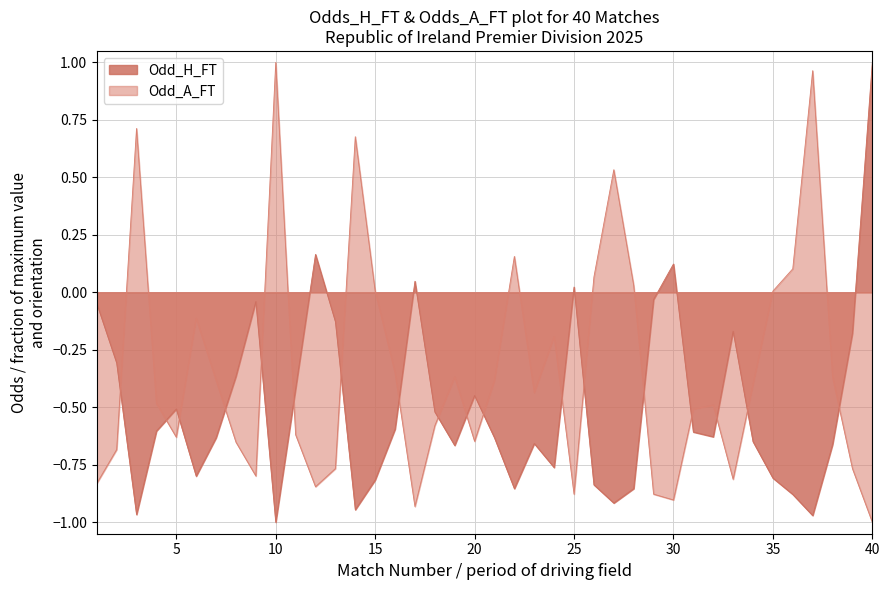

Which label corresponds to the largest value in the chart?

40